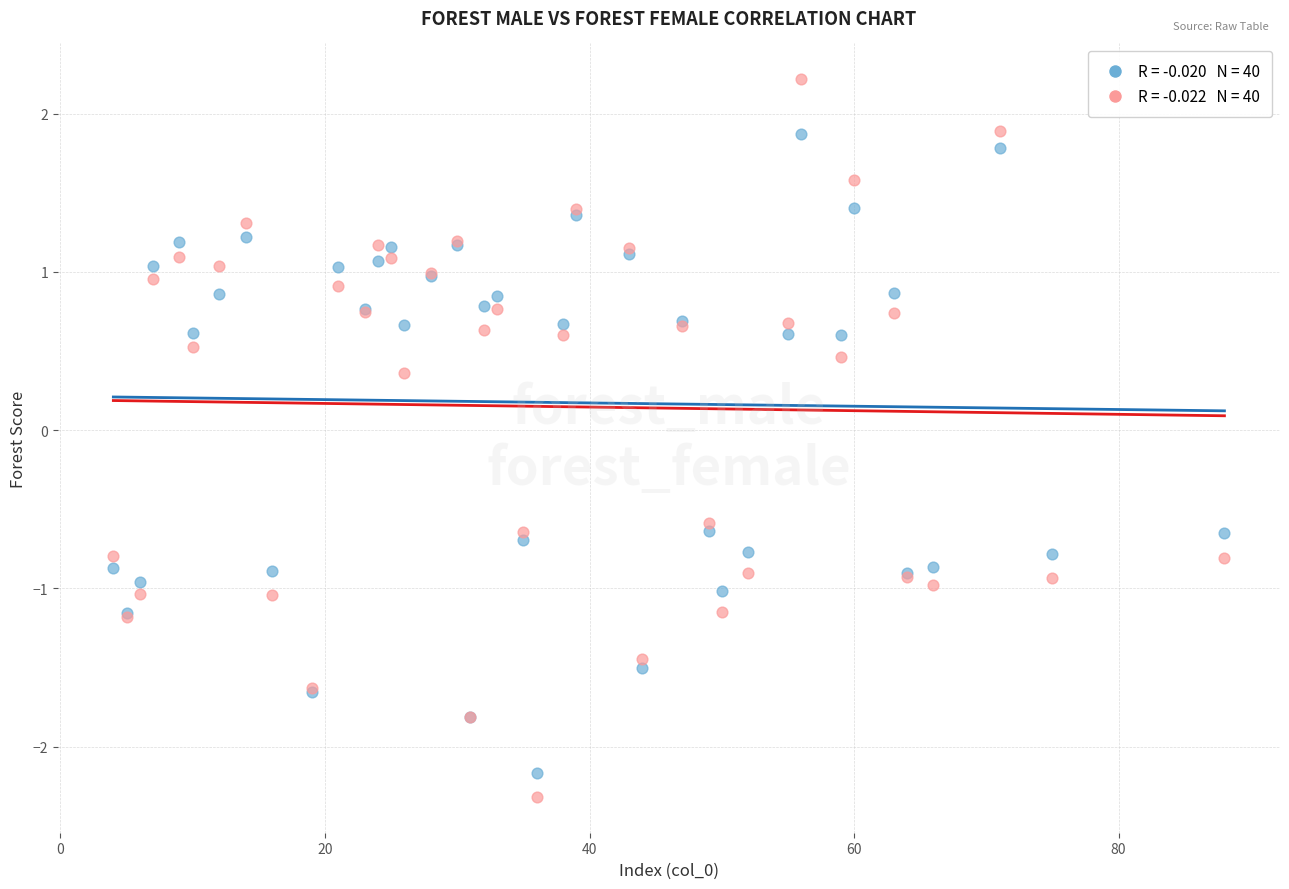

Across all series, what Y value is closest to 0?

0.4